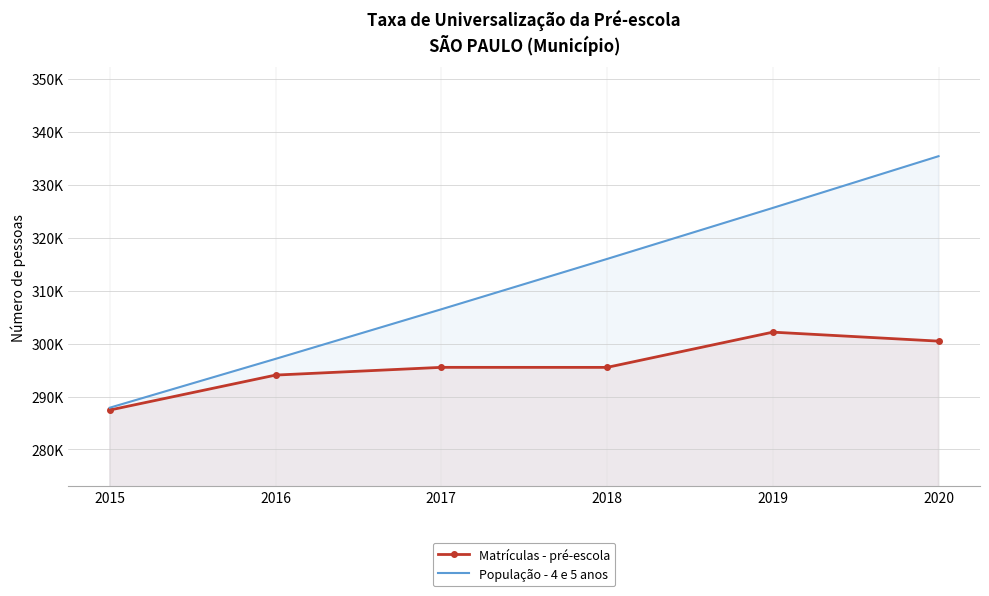

True or false: População - 4 e 5 anos has a value of 325632 at 2019.

True